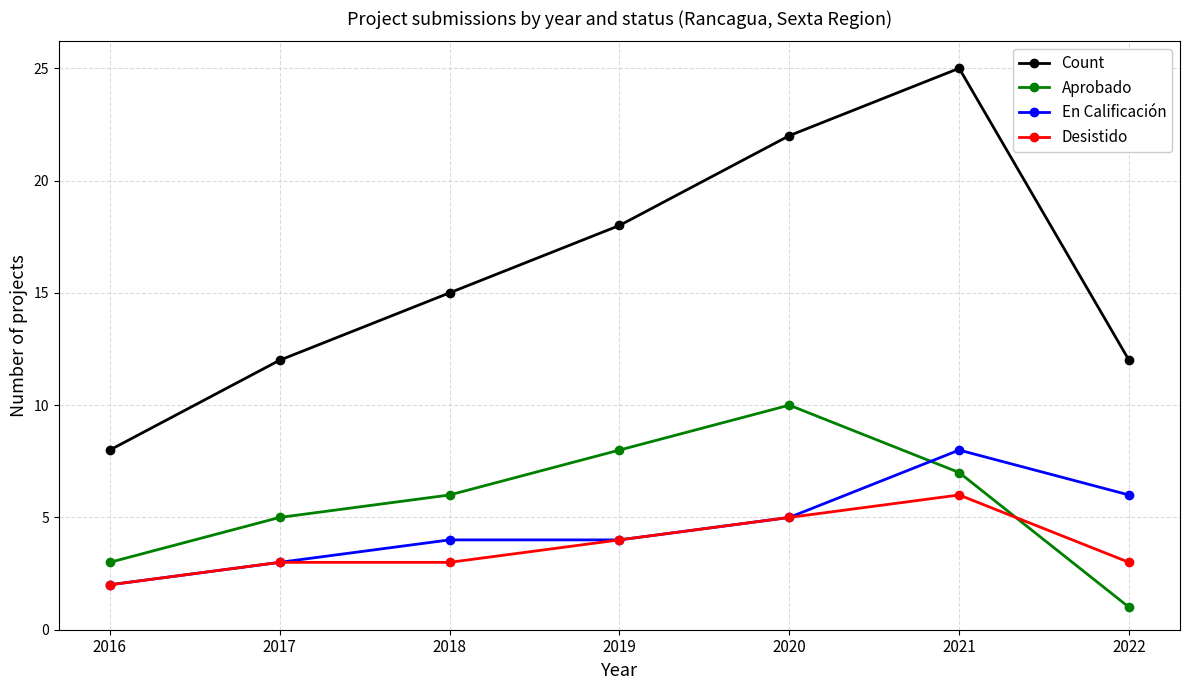

Count the number of categories in the chart.

7